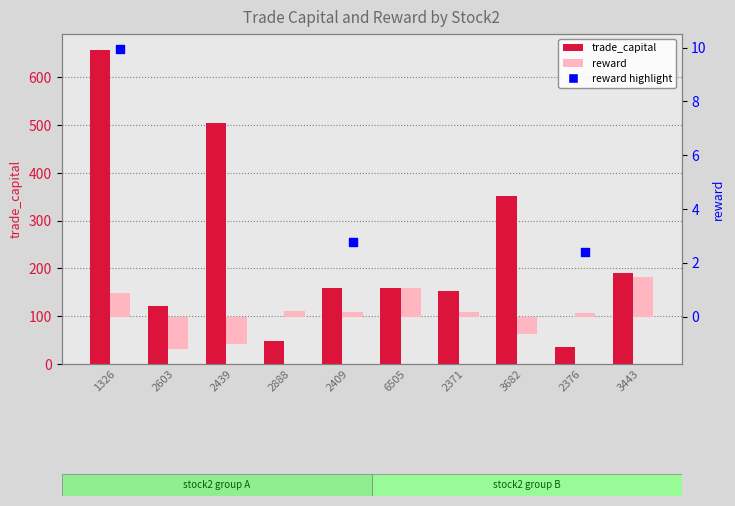

At how many categories does at least one series exceed 591?

1